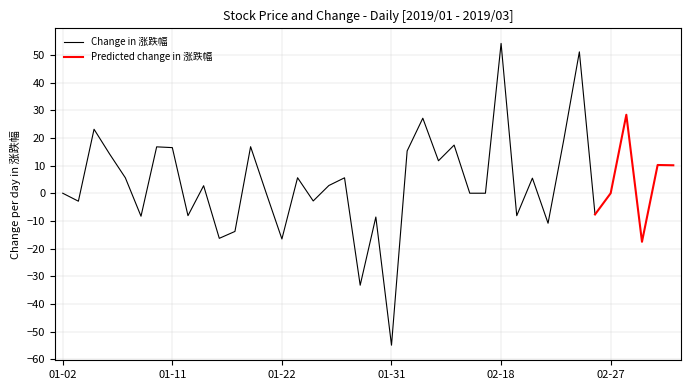

In 涨跌幅, how many points are lower than both neighbors (excluding endpoints)?

13